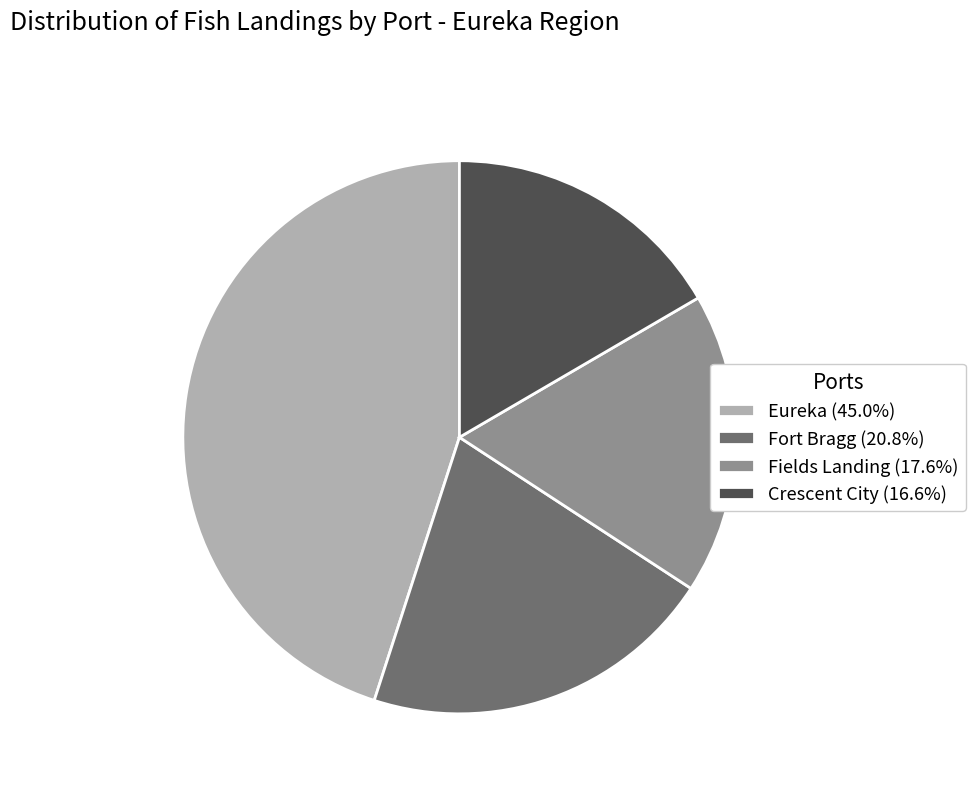

Combined, do Crescent City (16.6%) and Eureka (45.0%) account for over 50%?

Yes